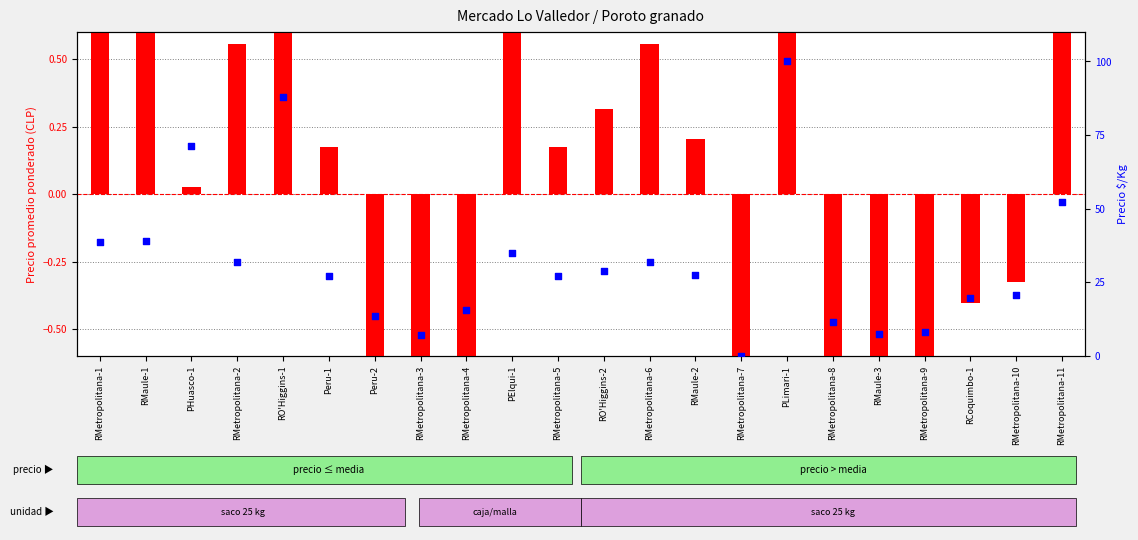

At how many categories does at least one series exceed 44?

4